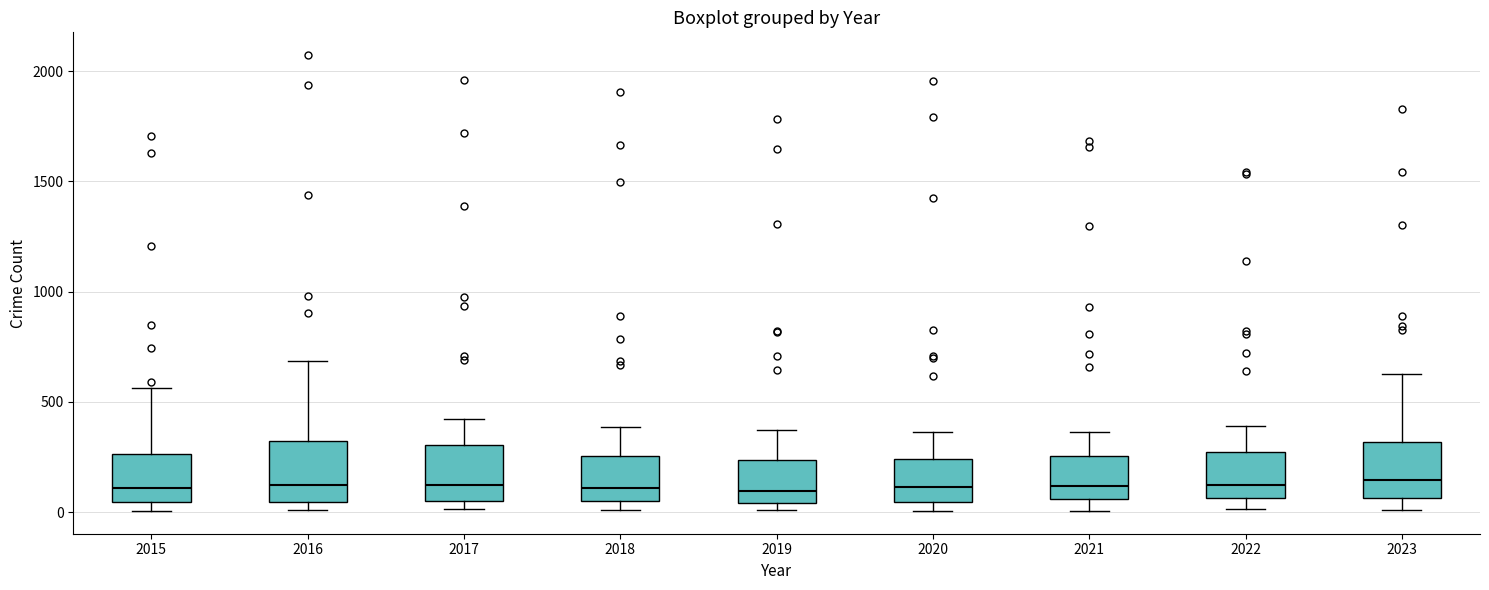

Reading left to right, transcribe this box plot: for each box, give where its median line is, the range the box spans, and where its two whiskers end, as read against the y-axis. The values are not printed on the chart, so give them approximately, as read against the axis.

2015: median 100, box 50 to 250, whiskers 0 to 550
2016: median 100, box 50 to 300, whiskers 0 to 700
2017: median 100, box 50 to 300, whiskers 0 to 400
2018: median 100, box 50 to 250, whiskers 0 to 400
2019: median 100, box 50 to 250, whiskers 0 to 350
2020: median 100, box 50 to 250, whiskers 0 to 350
2021: median 100, box 50 to 250, whiskers 0 to 350
2022: median 100, box 50 to 250, whiskers 0 to 400
2023: median 150, box 50 to 300, whiskers 0 to 650